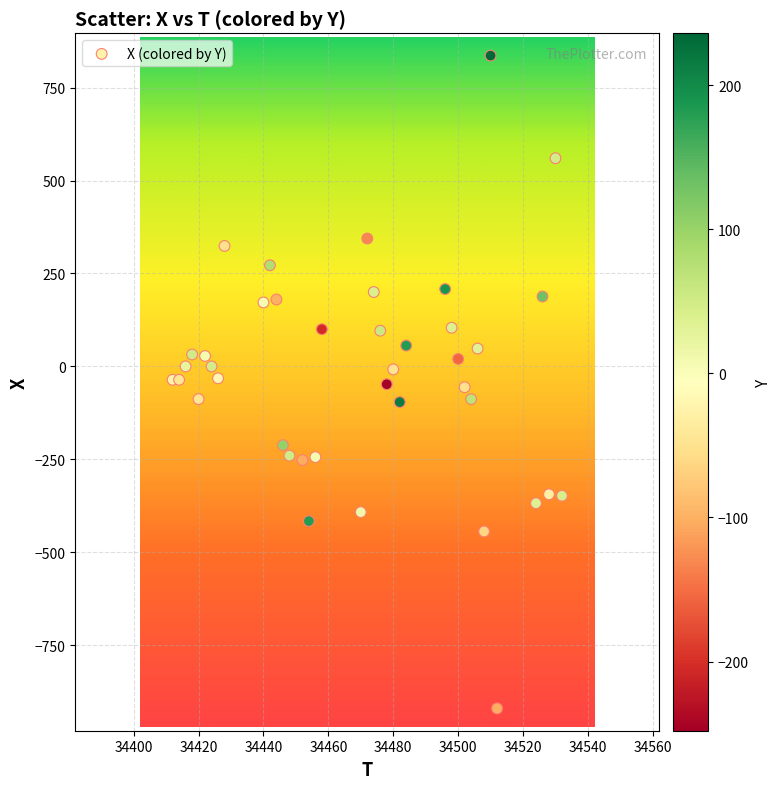

What is the range of Y values (max minus min)?

1756